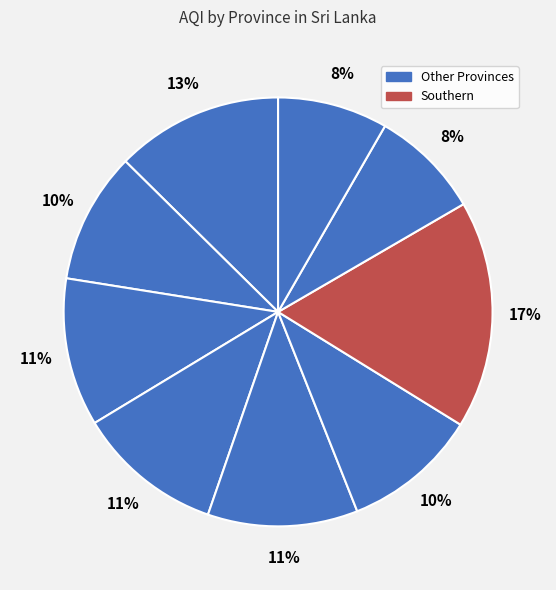

How many slices are in this pie chart?

9